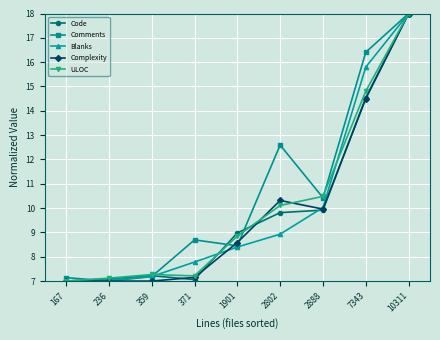

In Comments, how many points are lower than both neighbors (excluding endpoints)?

3